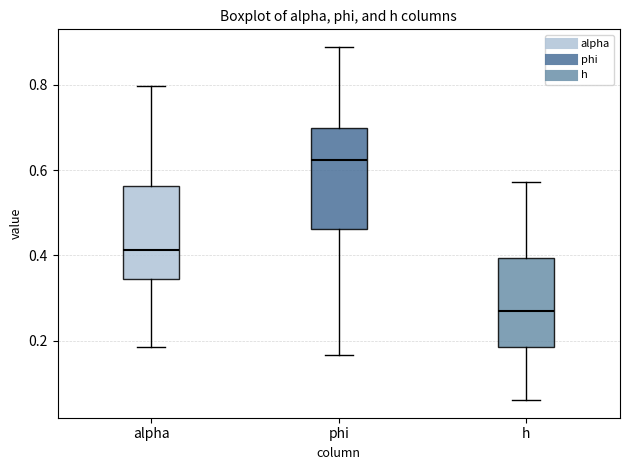

Reading left to right, read every box against the y-axis: the position of its median line, the range the box covers, and the ends of its whiskers. The values are not printed on the chart, so give them approximately, as read against the axis.

alpha: median 0.42, box 0.34 to 0.56, whiskers 0.18 to 0.80
phi: median 0.62, box 0.46 to 0.70, whiskers 0.16 to 0.88
h: median 0.26, box 0.18 to 0.40, whiskers 0.06 to 0.58